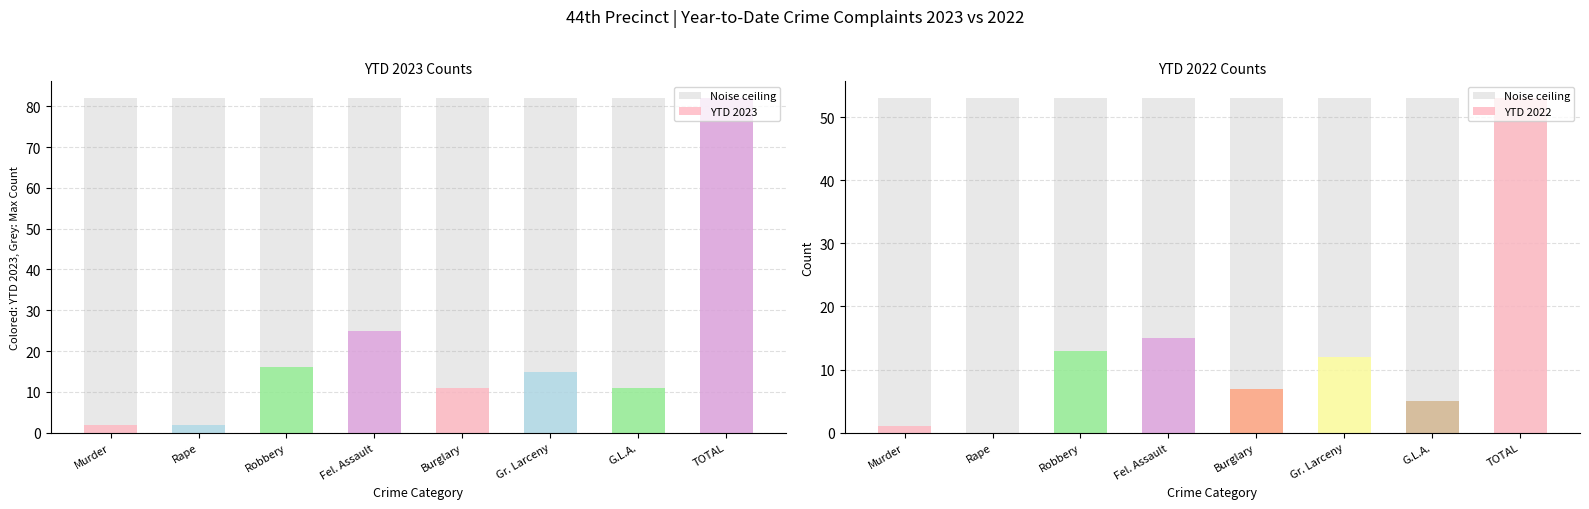

Between G.L.A. and Robbery, which is larger?

Robbery